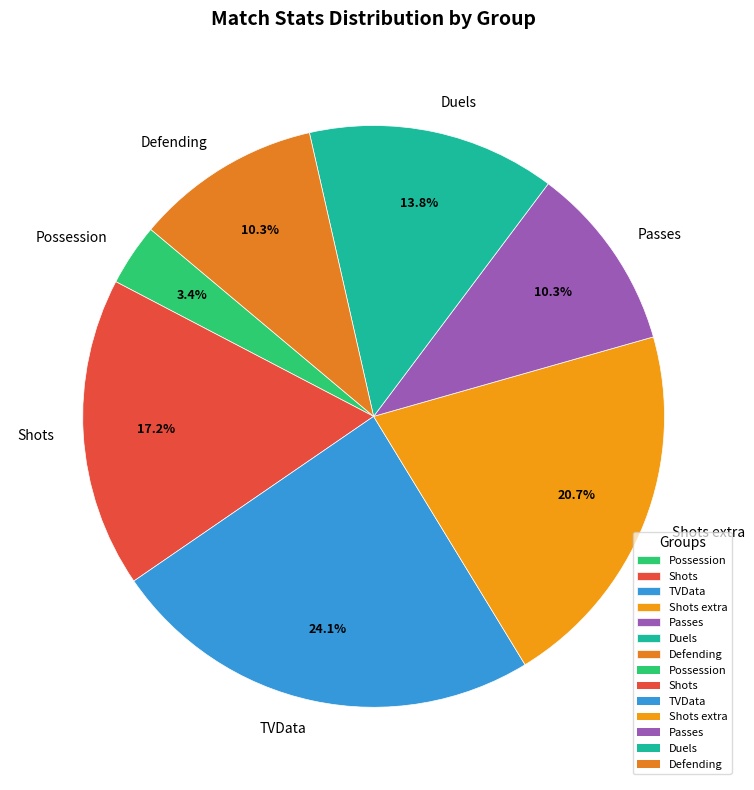

What percentage is the Passes slice, to the nearest percent?

10%